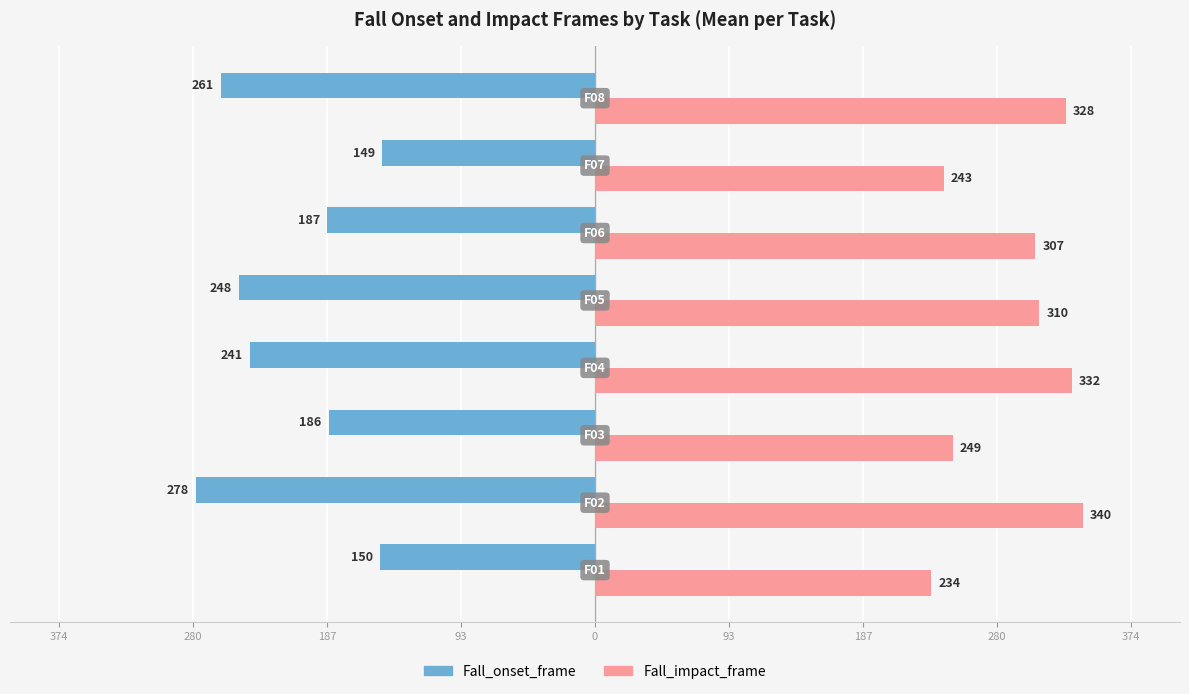

How many data points in Fall_impact_frame are less than 309?

4